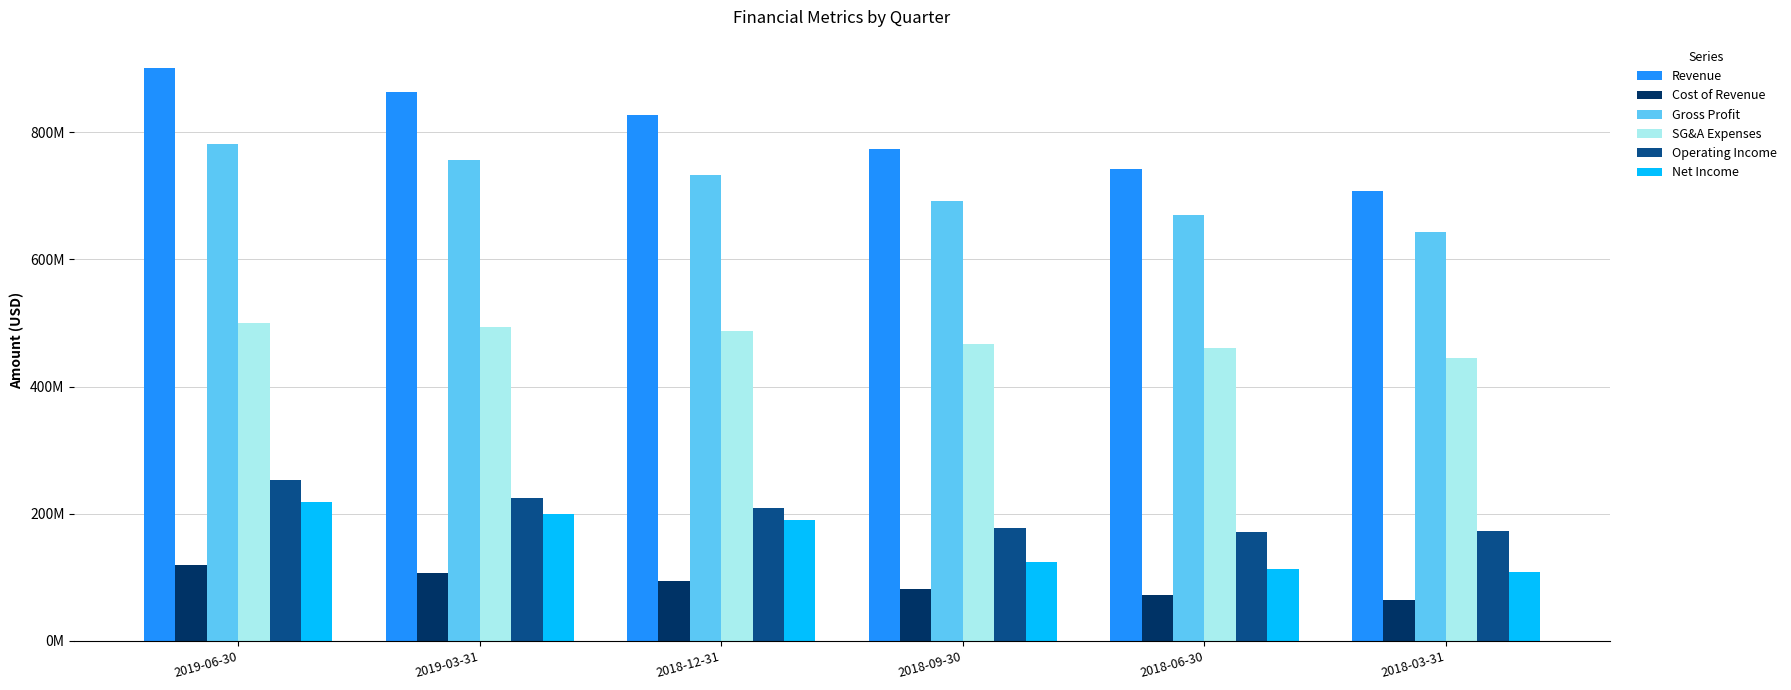

The SG&A Expenses series shows 694916711 at 2018-12-31. True or false?

False